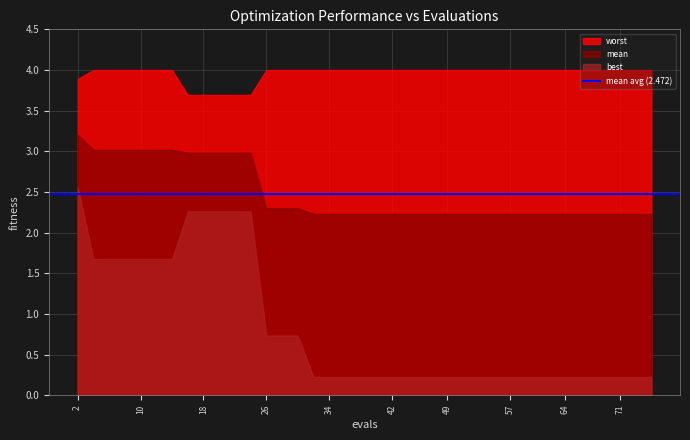

At which label is worst closest to 3?

16